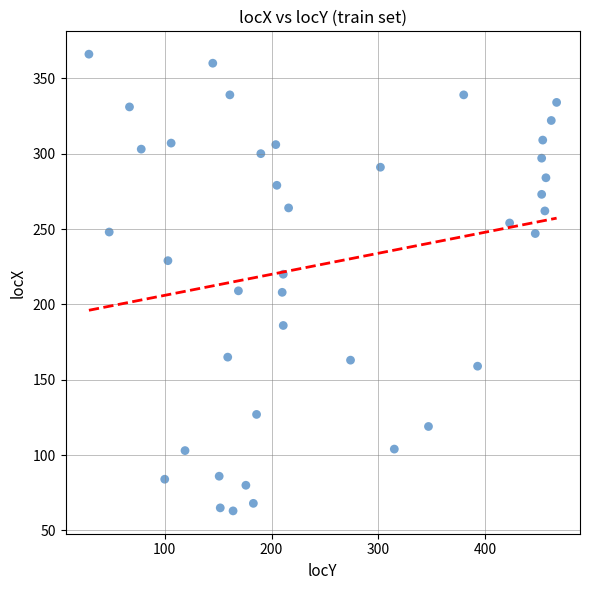

What is the range of X values (max minus min)?

438